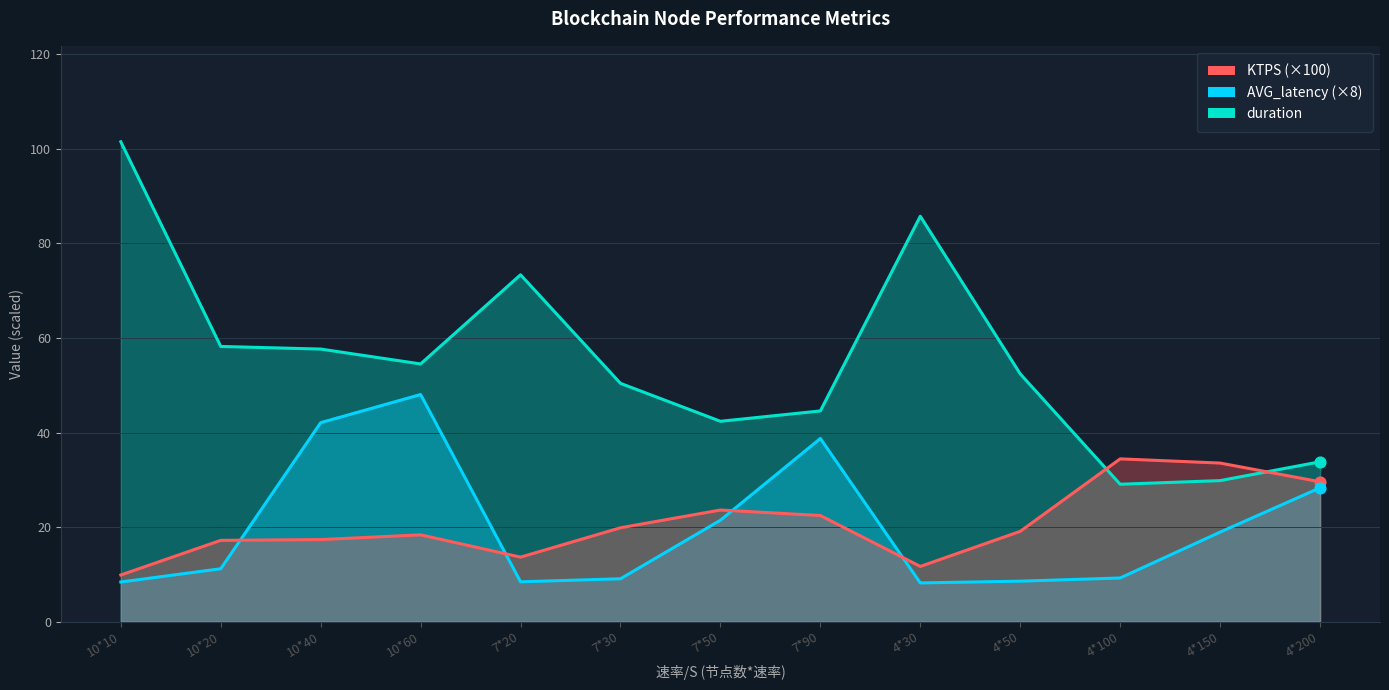

What are all the series names shown in the legend?

KTPS, AVG_latency, duration